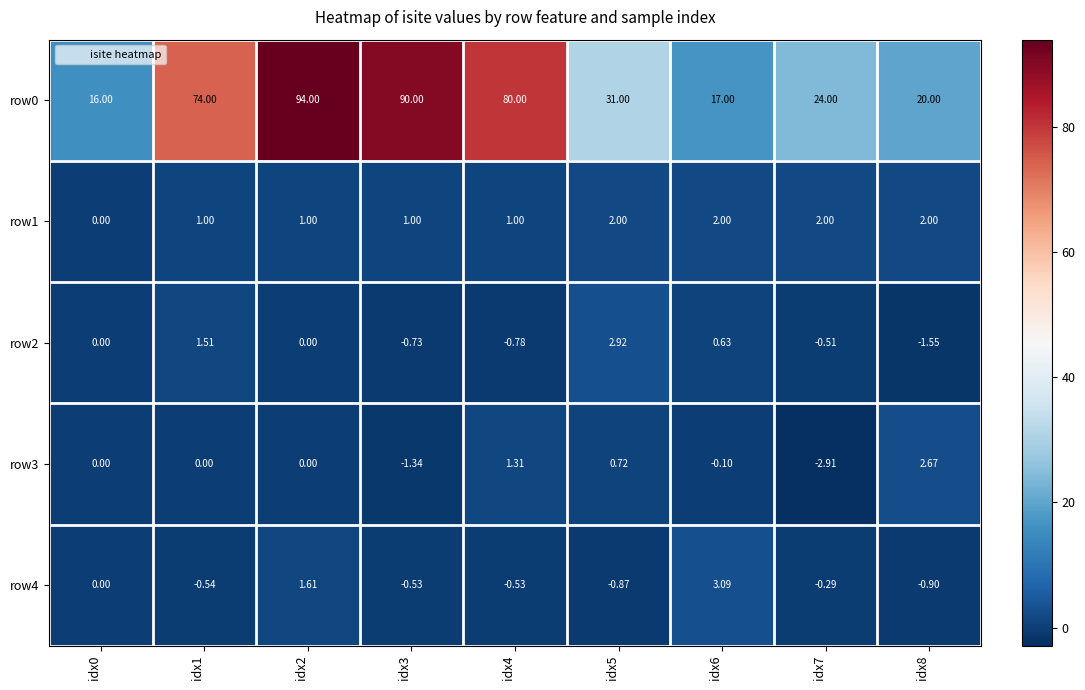

Which series has the largest range (max minus min)?

row0